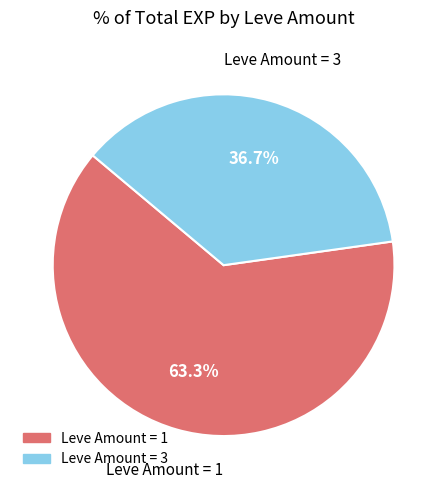

Does any single category account for the majority?

Yes